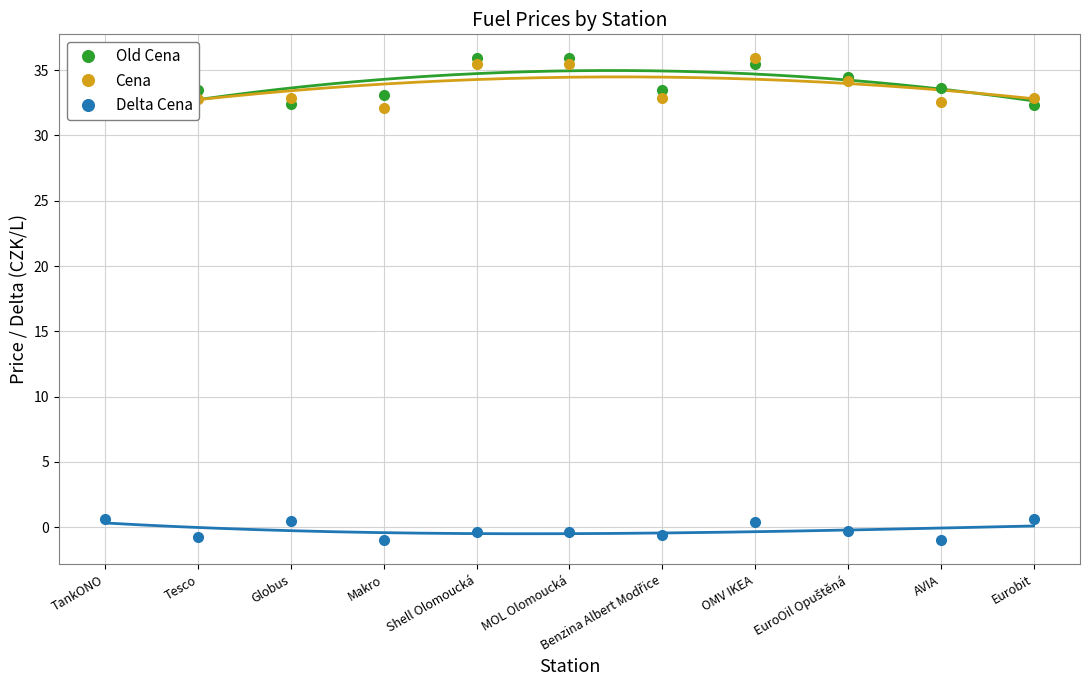

True or false: Delta Cena and Old Cena cross at least once.

False